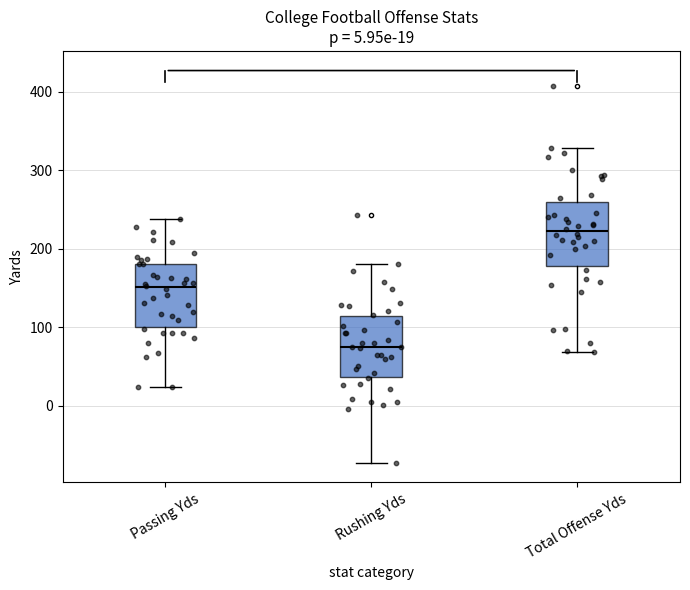

Which box has the lowest median line?

Rushing Yds